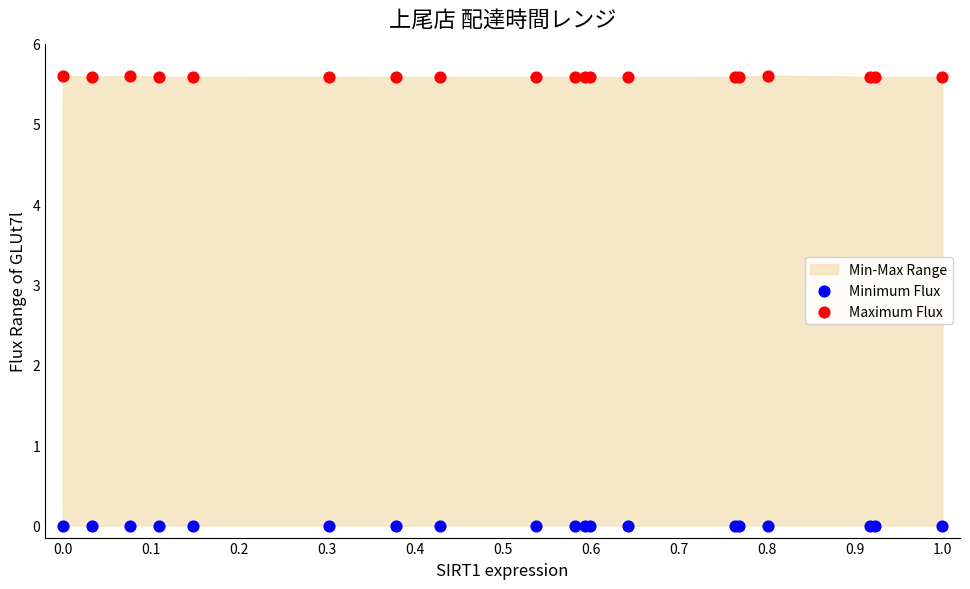

Which series reaches the minimum Y coordinate?

Minimum Flux